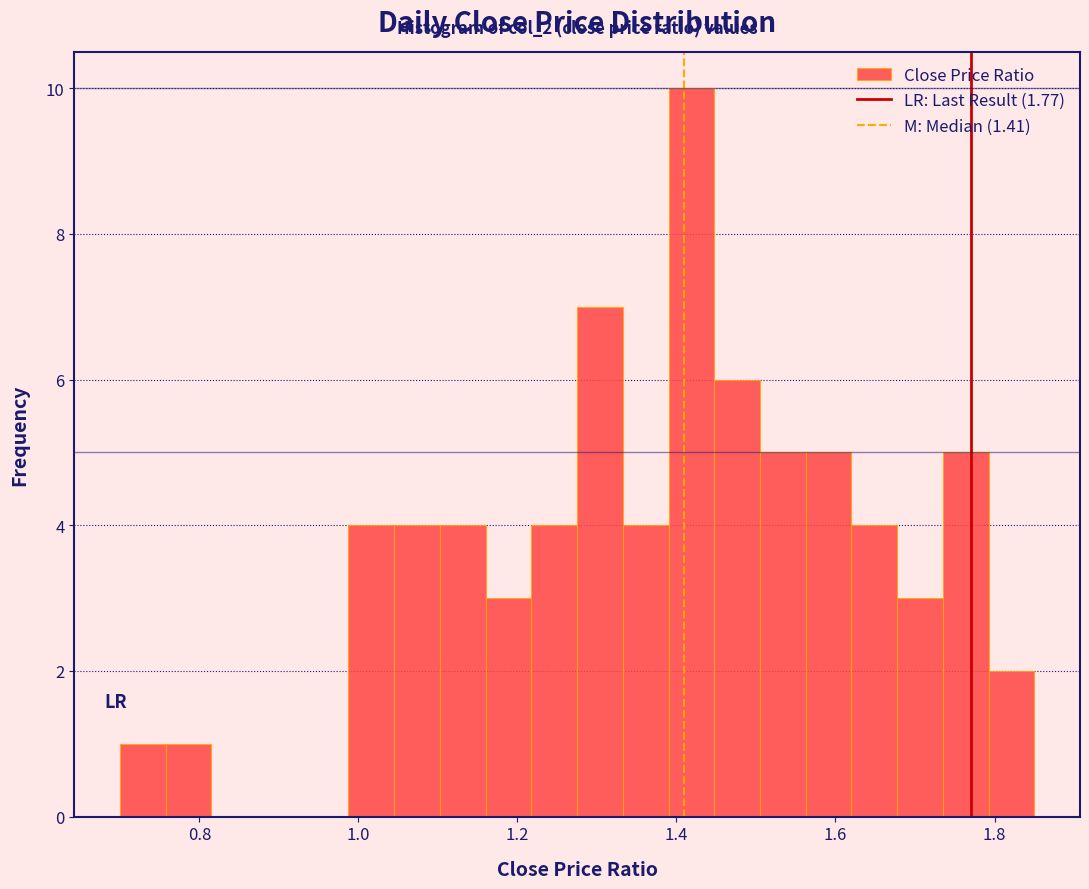

Around what value on the x-axis is the tallest bar? Give the approximate position of its centre, as read against the axis.

1.42